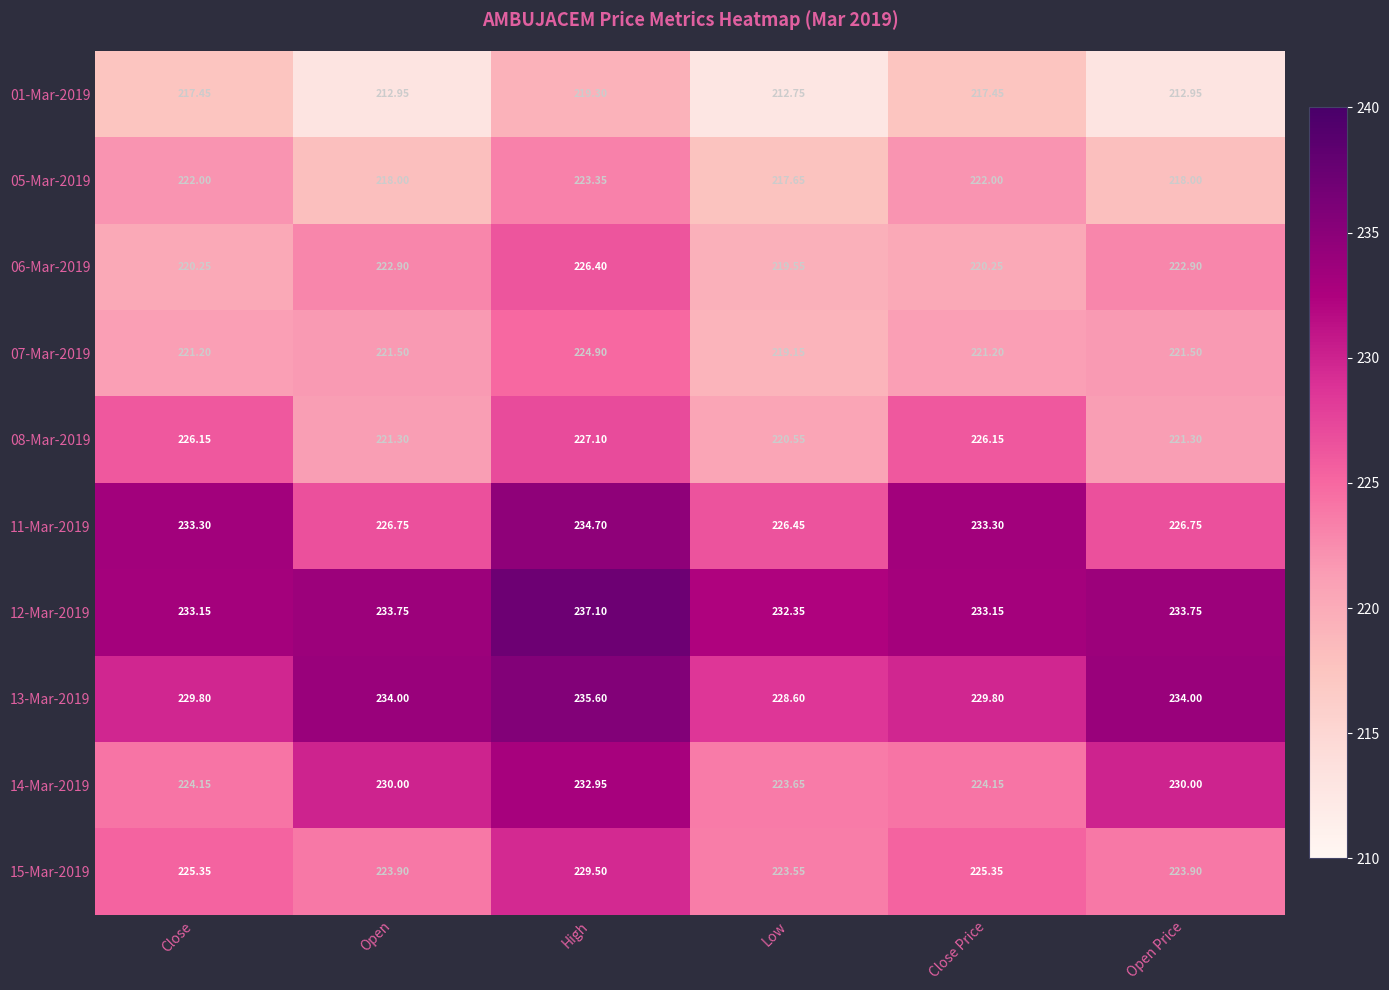

Is the value of 08-Mar-2019 at Low greater than the value of 14-Mar-2019 at Open Price?

No